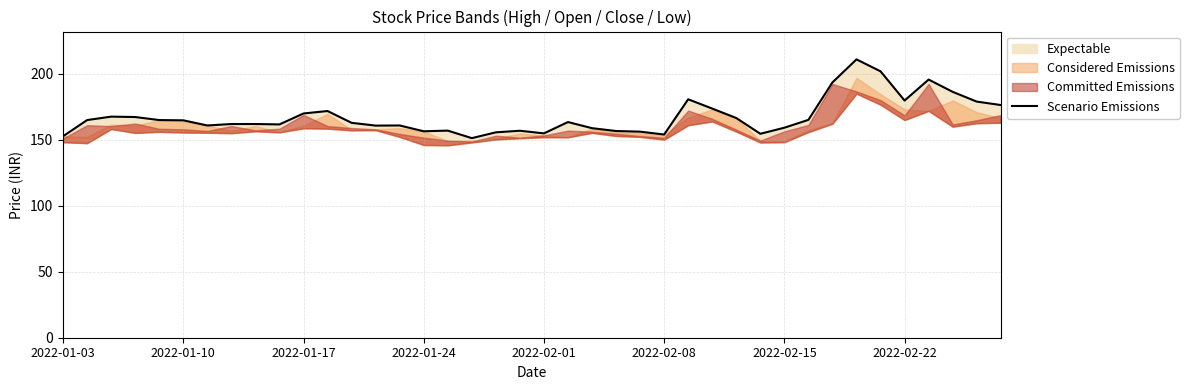

What is the sum of the values at 26 and 19?

337.6